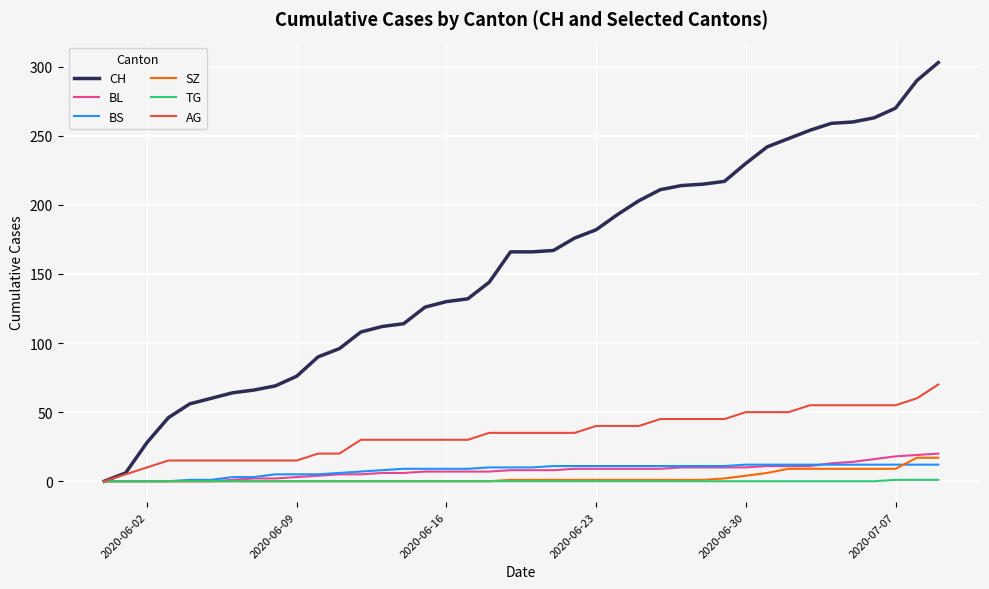

Which series has the largest total across all categories?

CH